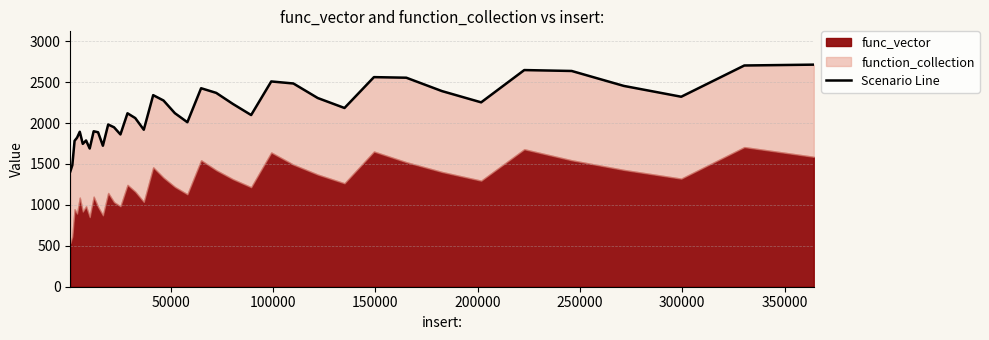

Count the number of values greater than 2120.

20